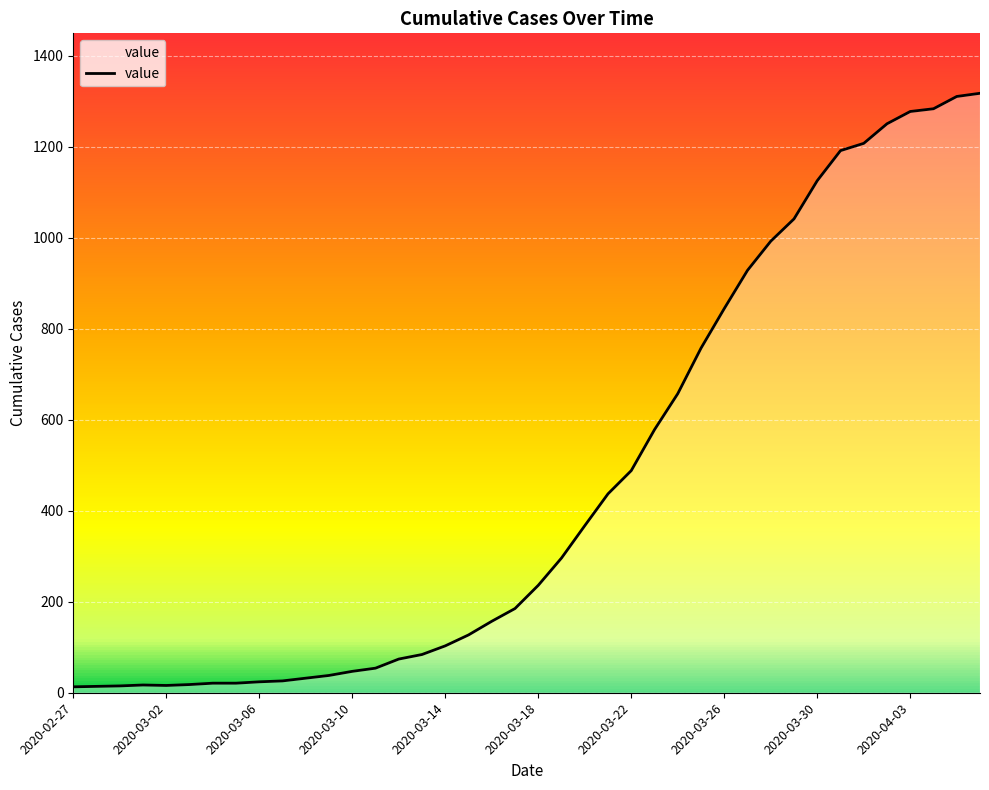

What is the greatest value displayed?

1317